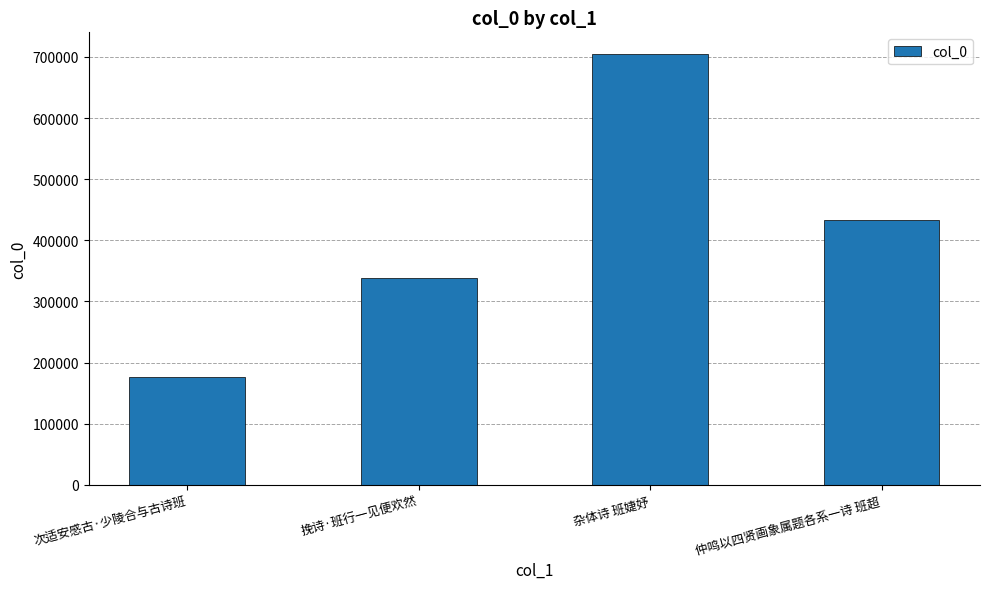

Between 挽诗·班行一见便欢然 and 杂体诗 班婕妤, which is larger?

杂体诗 班婕妤